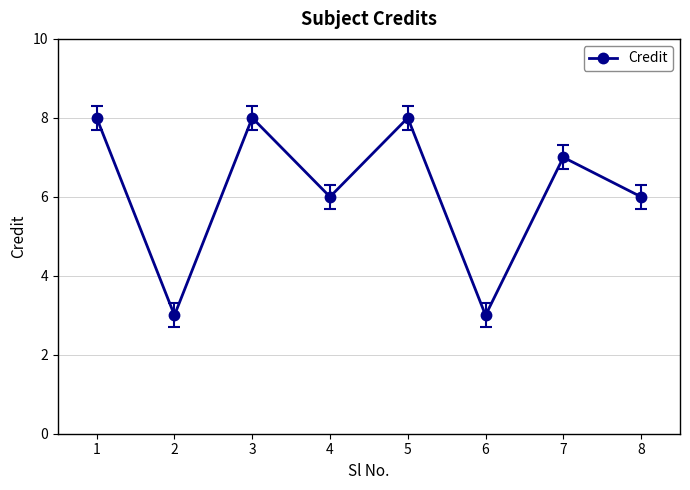

How many values are between 6 and 8?

6